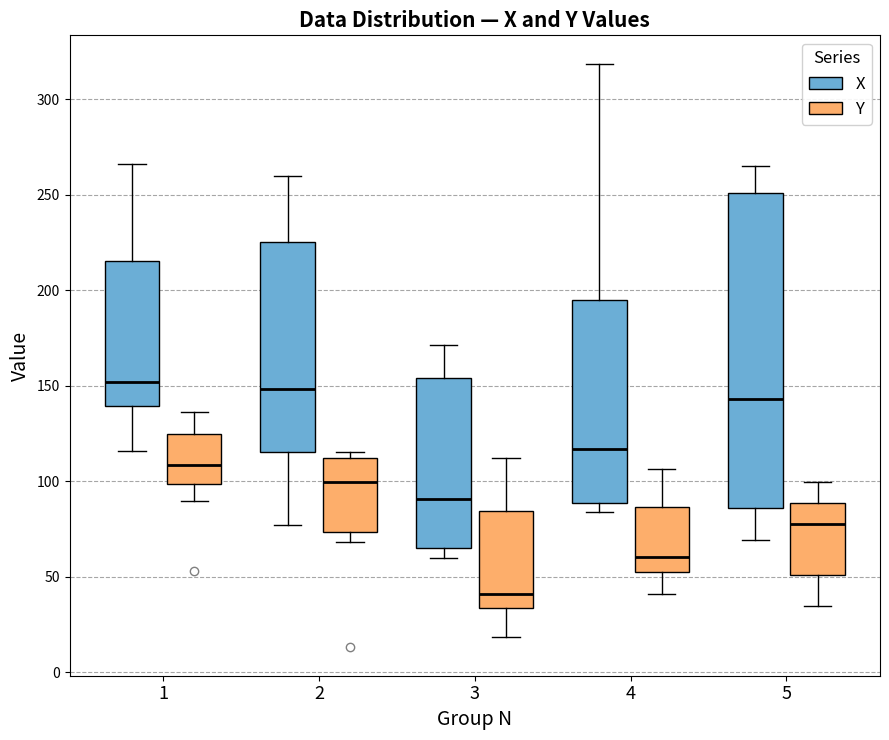

Reading left to right, transcribe this box plot: for each box, give where its median line is, the range the box spans, and where its two whiskers end, as read against the y-axis. The values are not printed on the chart, so give them approximately, as read against the axis.

1 (X): median 150, box 140 to 215, whiskers 115 to 265
1 (Y): median 110, box 100 to 125, whiskers 90 to 135
2 (X): median 150, box 115 to 225, whiskers 75 to 260
2 (Y): median 100, box 75 to 110, whiskers 70 to 115
3 (X): median 90, box 65 to 155, whiskers 60 to 170
3 (Y): median 40, box 35 to 85, whiskers 20 to 110
4 (X): median 115, box 90 to 195, whiskers 85 to 320
4 (Y): median 60, box 50 to 85, whiskers 40 to 105
5 (X): median 145, box 85 to 250, whiskers 70 to 265
5 (Y): median 75, box 50 to 90, whiskers 35 to 100